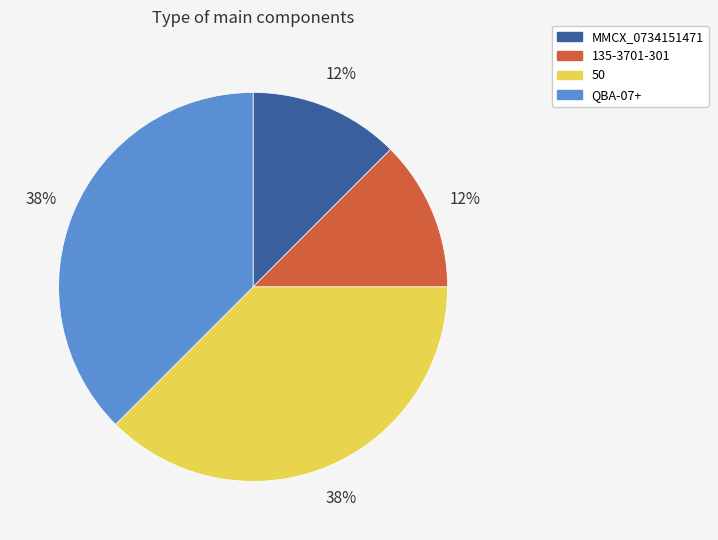

How many segments does this pie chart have?

4